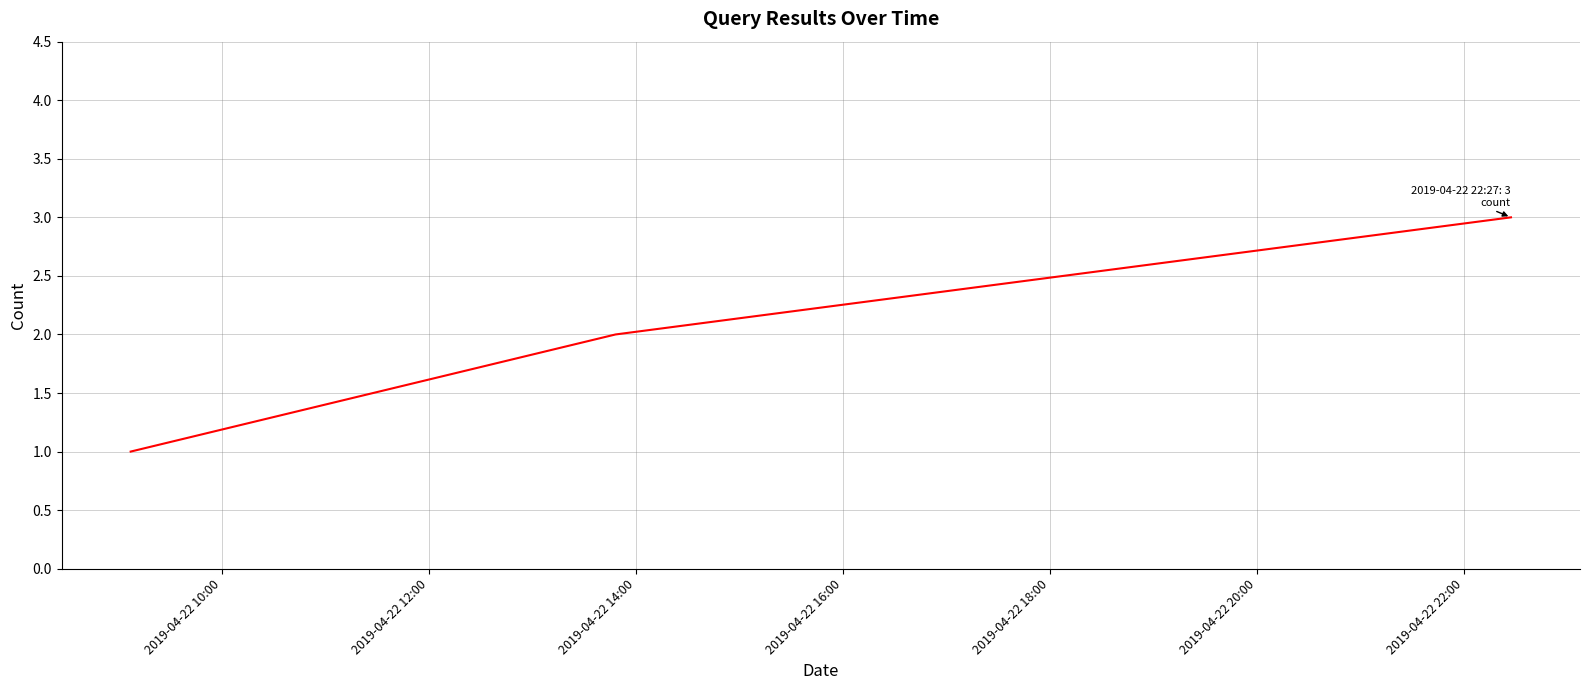

How many lines are shown in the chart?

1